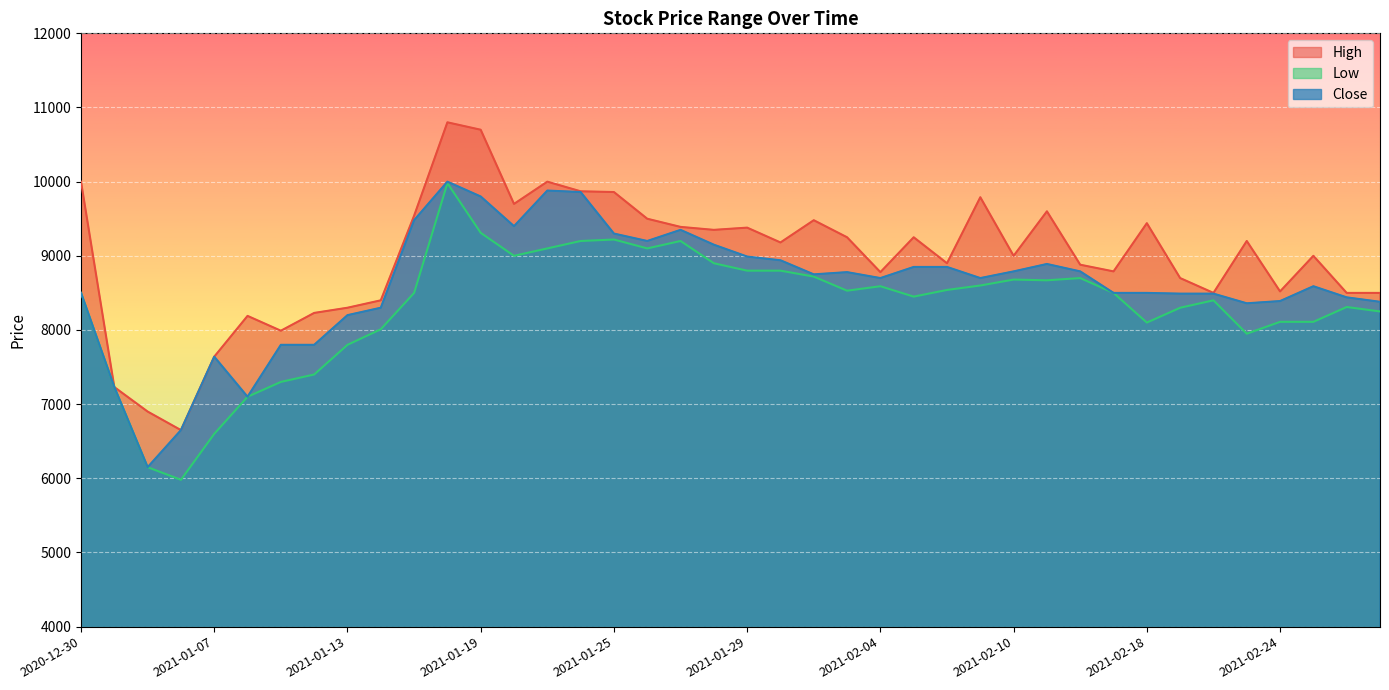

What is the label of the 18th point from the right?

2021-02-02